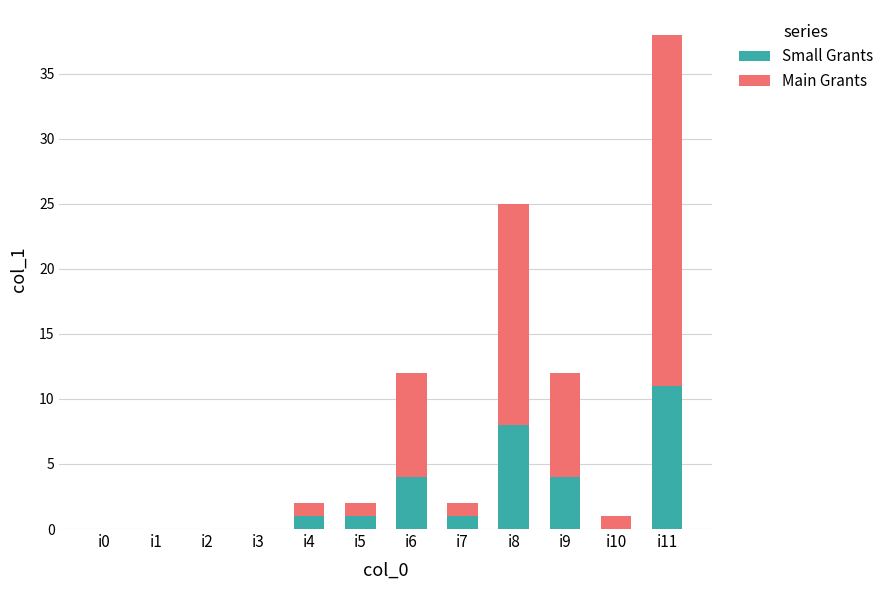

At which category is the sum across all series the highest?

i11